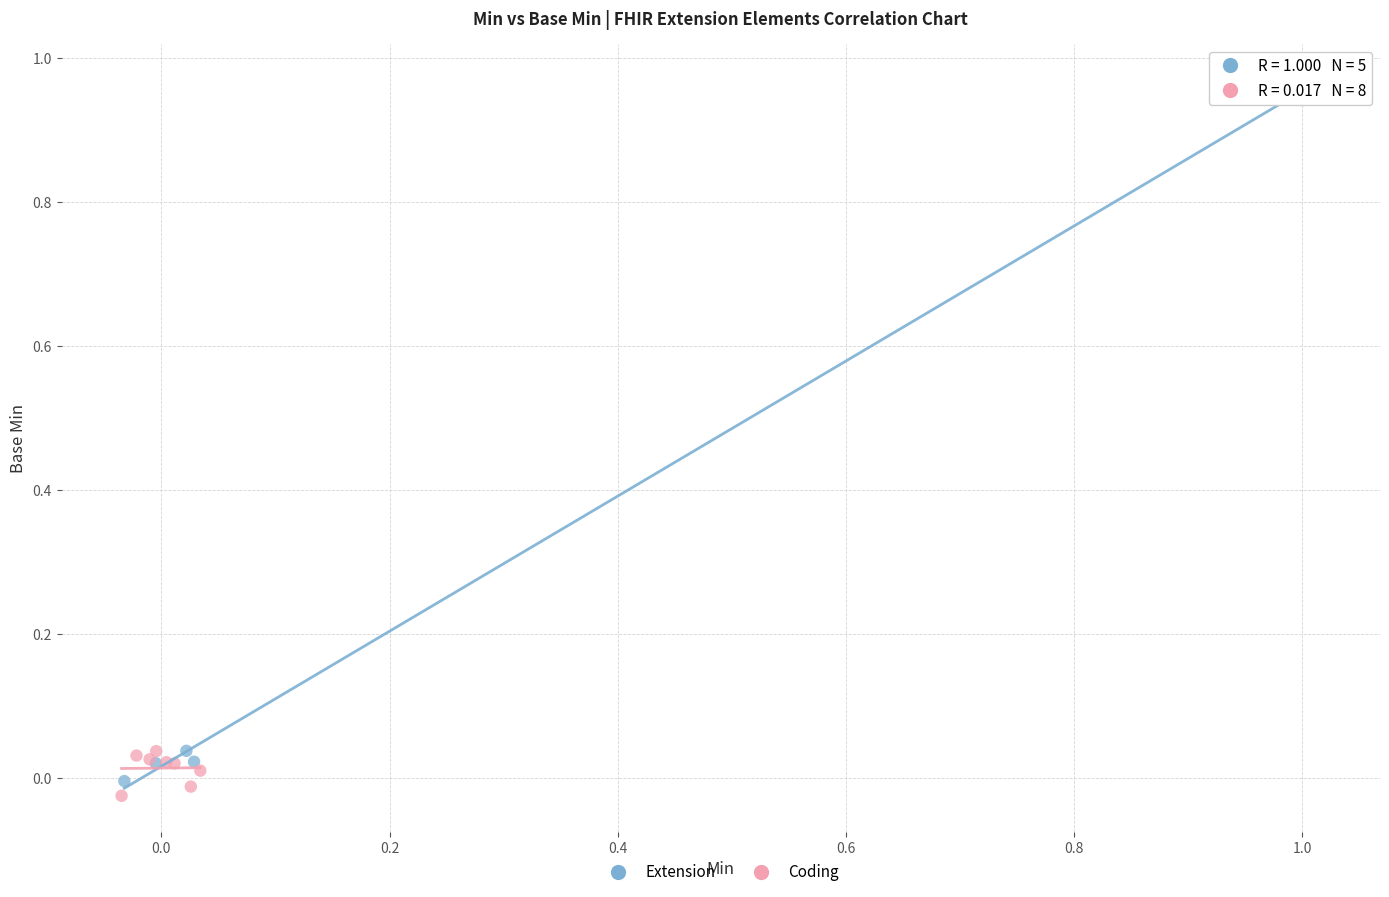

Which series has the widest spread of Y values?

Extension